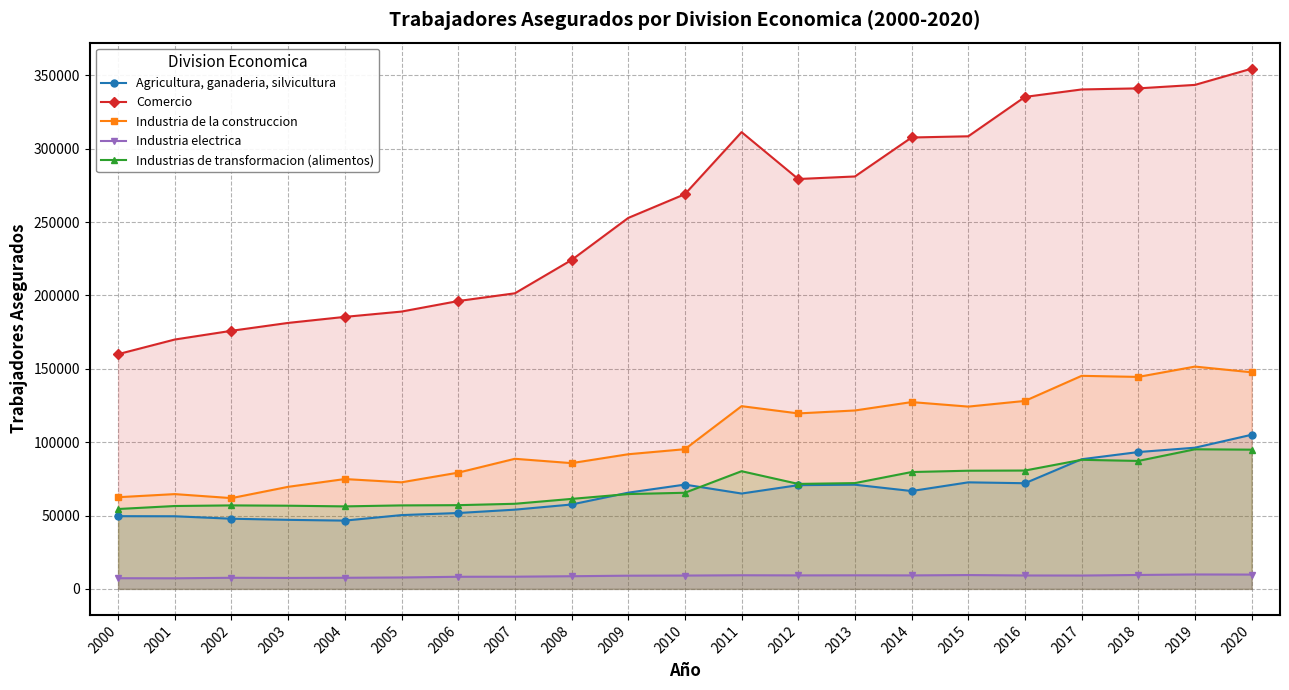

The value of Industria de la construccion at 2005 is 95626. True or false?

False